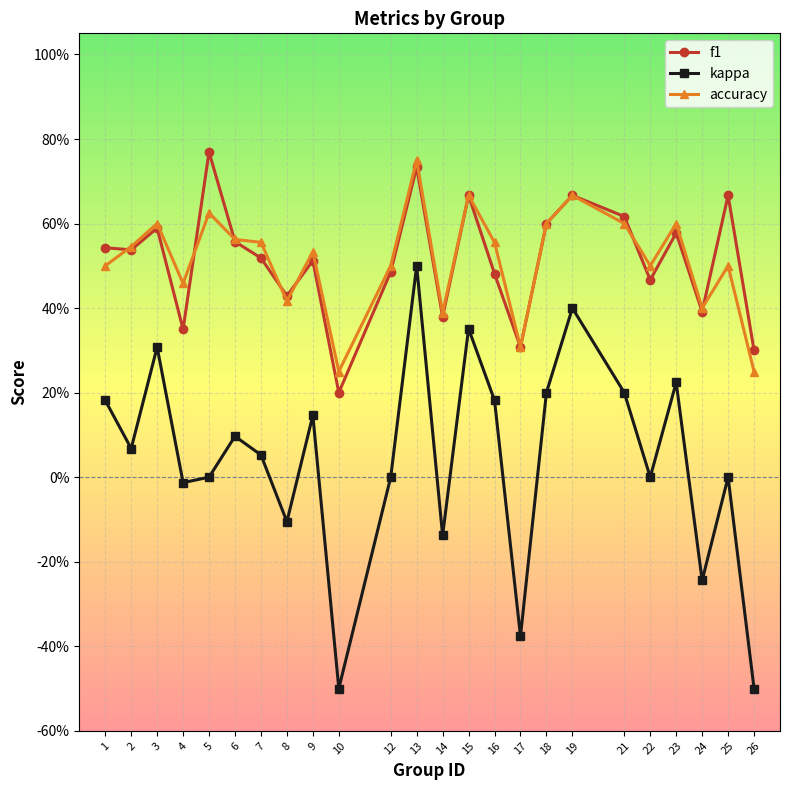

Where does the kappa series first go above 0?

1